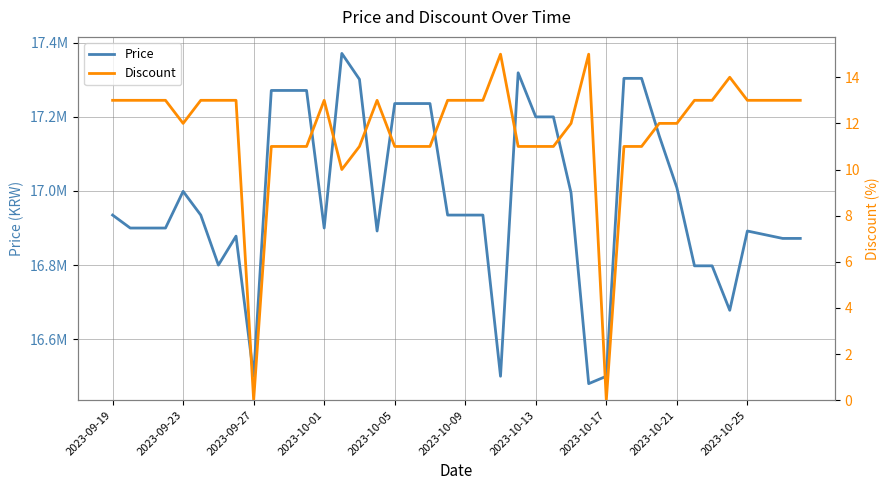

At which label does Discount first exceed 13?

22